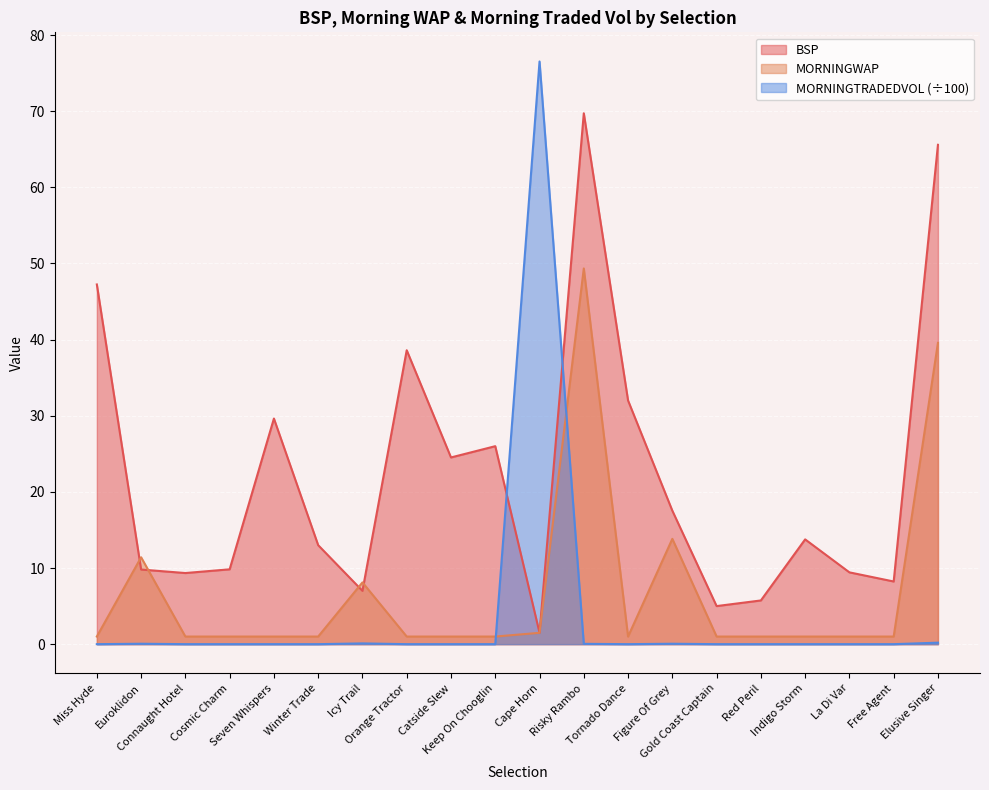

How many interior local peaks does the MORNINGWAP series have?

4